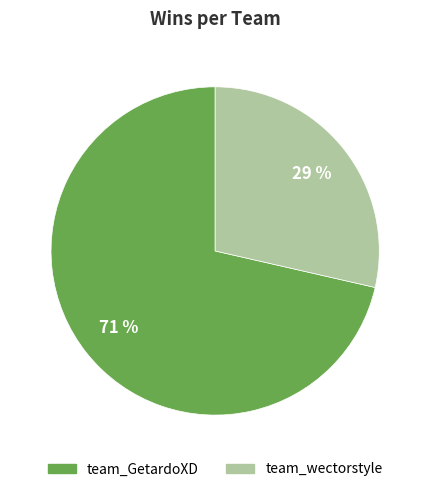

True or false: team_GetardoXD accounts for 78% of the total.

False